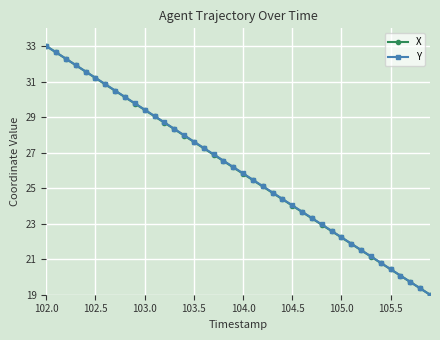

What is the difference between the maximum and minimum values in the X series?

14.0